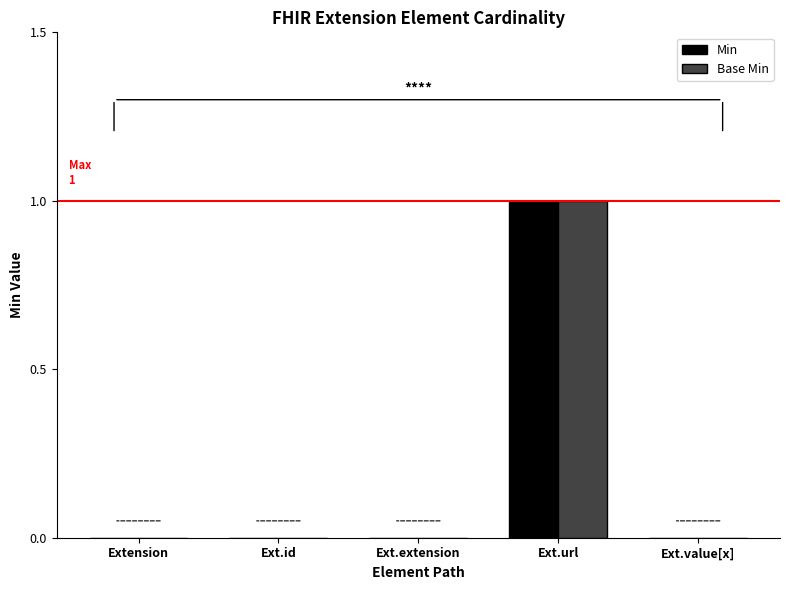

True or false: Base Min has a value of 2 at Ext.url.

False